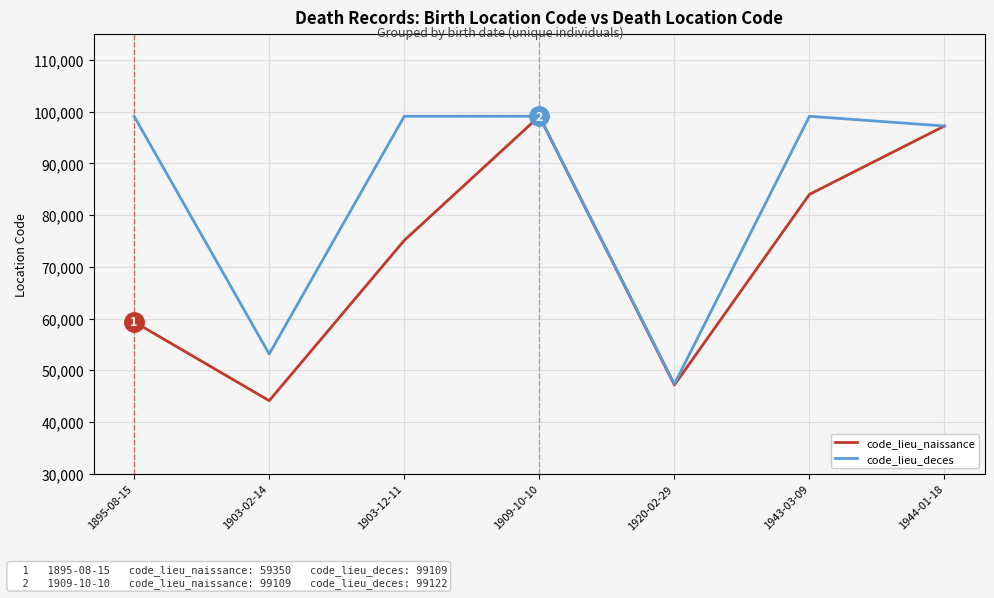

Which series has the widest spread of values?

code_lieu_naissance